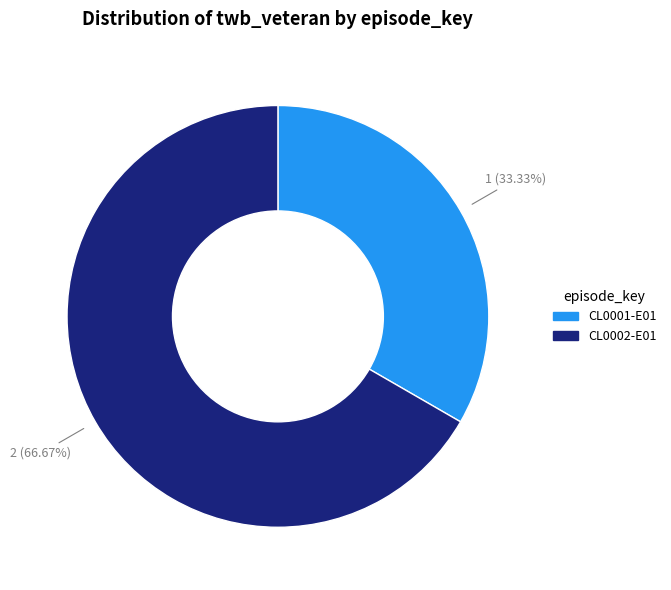

Combined, do CL0001-E01 and CL0002-E01 account for over 50%?

Yes